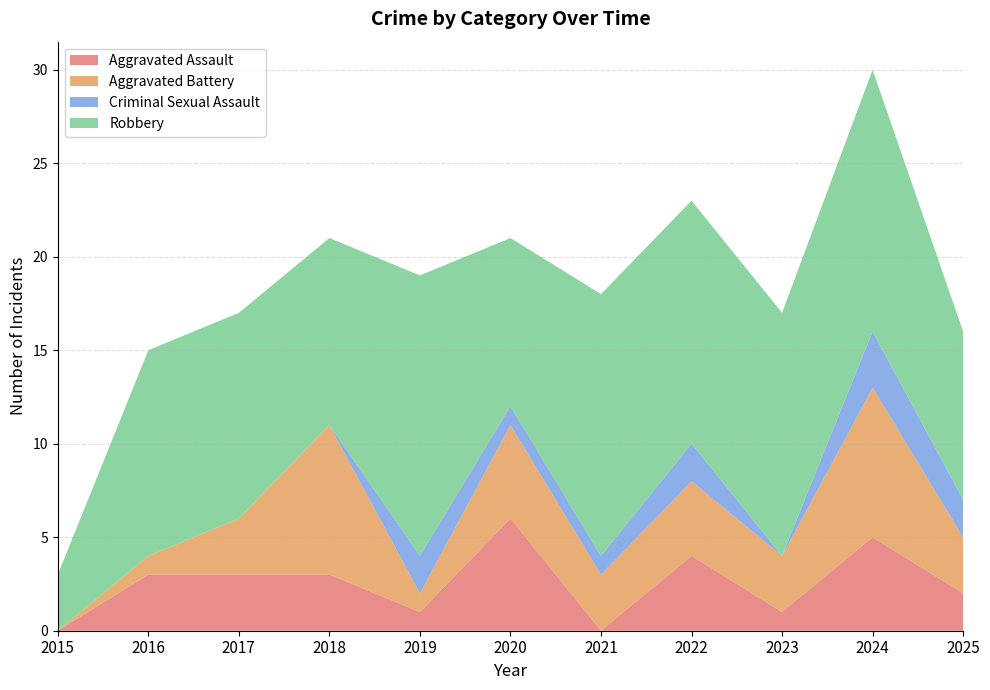

Reading left to right, extract all data points from this chart.

Aggravated Assault: 2015=0	2016=3	2017=3	2018=3	2019=1	2020=6	2021=0	2022=4	2023=1	2024=5	2025=2
Aggravated Battery: 2015=0	2016=1	2017=3	2018=8	2019=1	2020=5	2021=3	2022=4	2023=3	2024=8	2025=3
Criminal Sexual Assault: 2015=0	2016=0	2017=0	2018=0	2019=2	2020=1	2021=1	2022=2	2023=0	2024=3	2025=2
Robbery: 2015=3	2016=11	2017=11	2018=10	2019=15	2020=9	2021=14	2022=13	2023=13	2024=14	2025=9